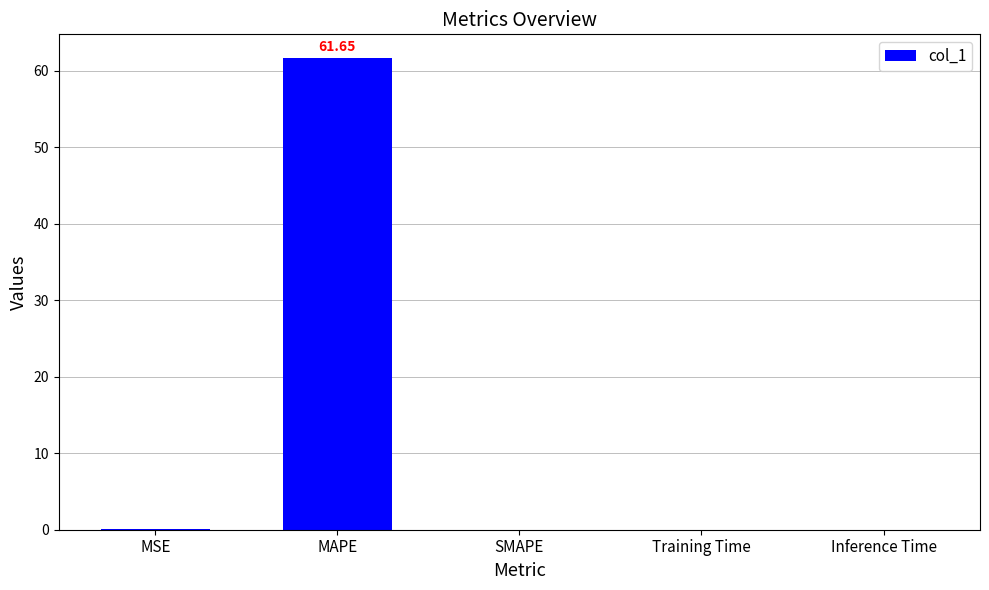

At which category does the chart reach its peak across all series?

MAPE